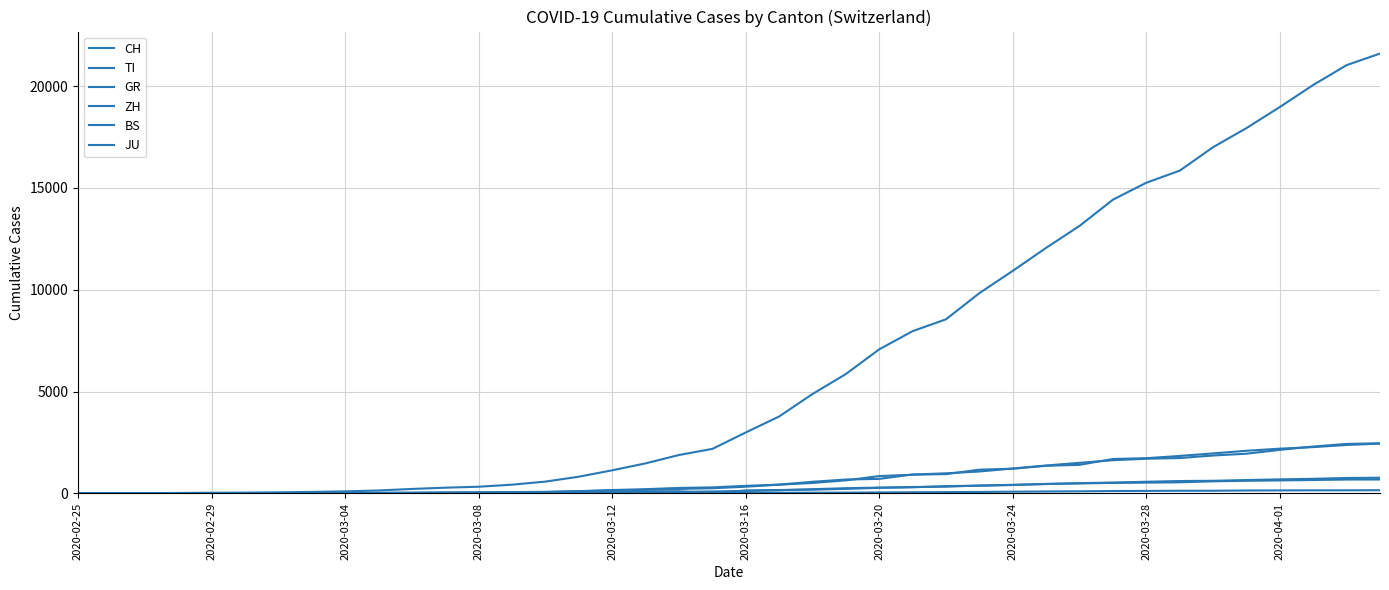

Is this an area chart (filled region under the line)?

No